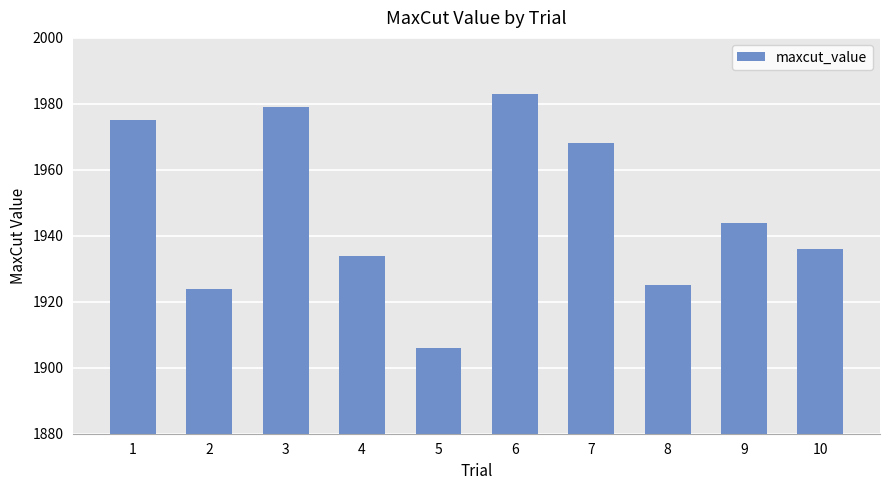

The value at 10 is 981. True or false?

False